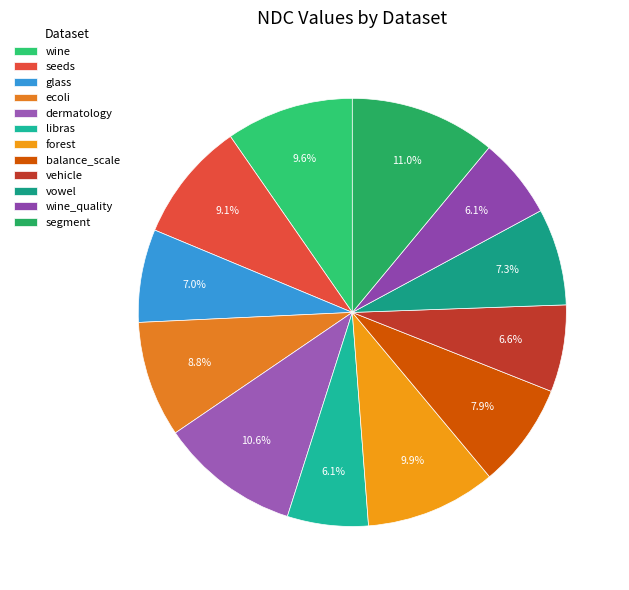

What percentage do glass and balance_scale together represent?

14.9%